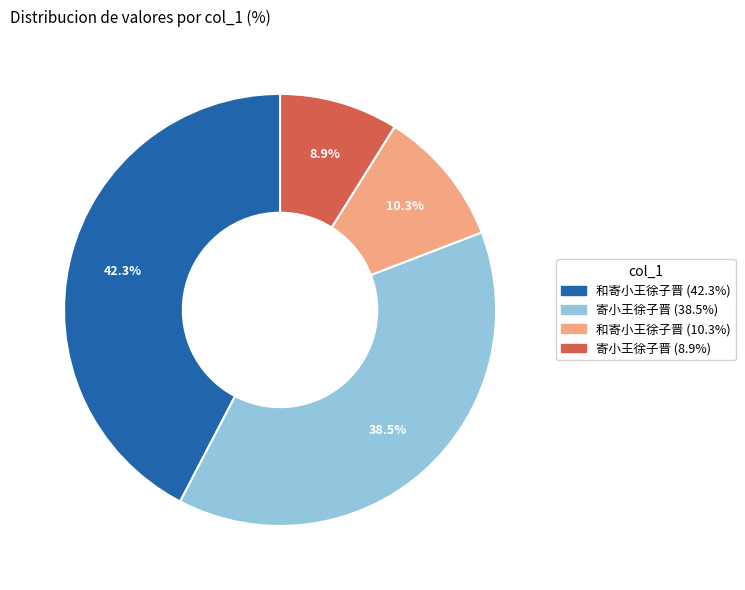

Does any single category account for the majority?

No